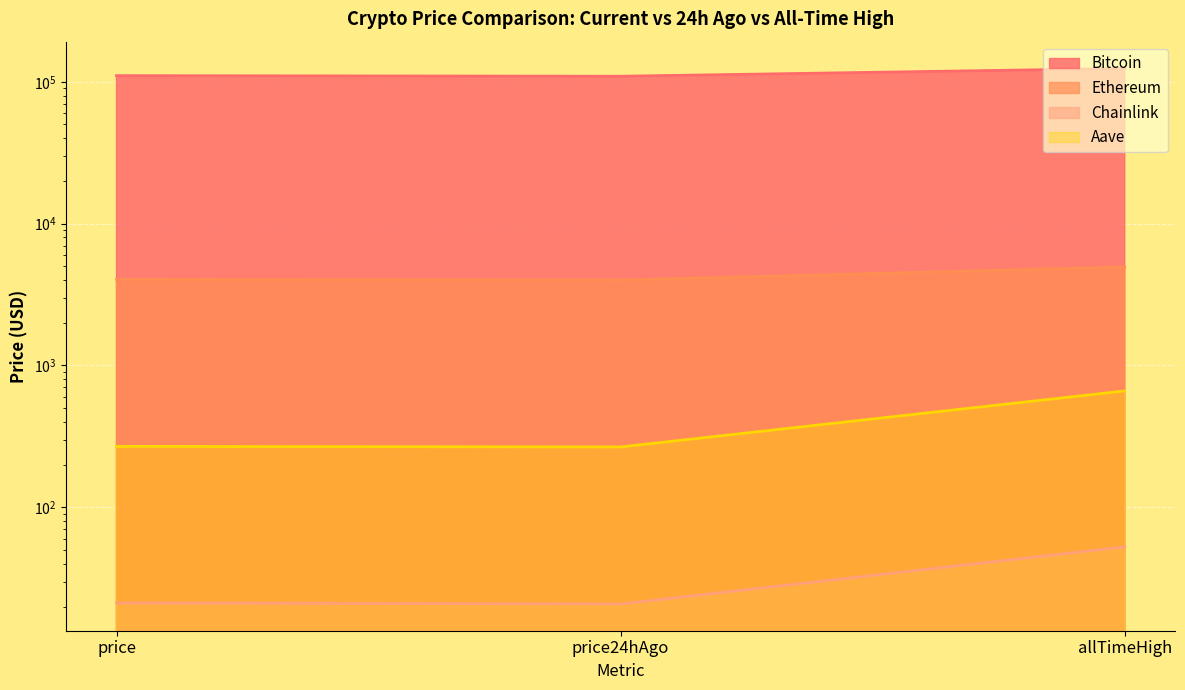

Between price and price24hAgo, which series saw the biggest shift?

Bitcoin